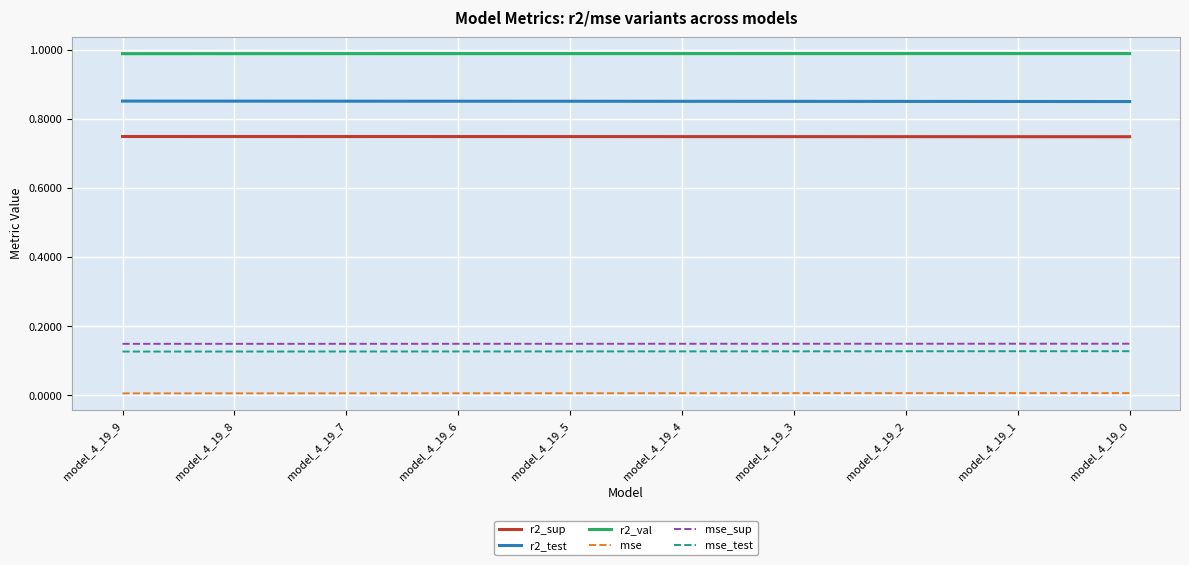

Is the value of mse at model_4_19_5 greater than the value of r2_val at model_4_19_9?

No